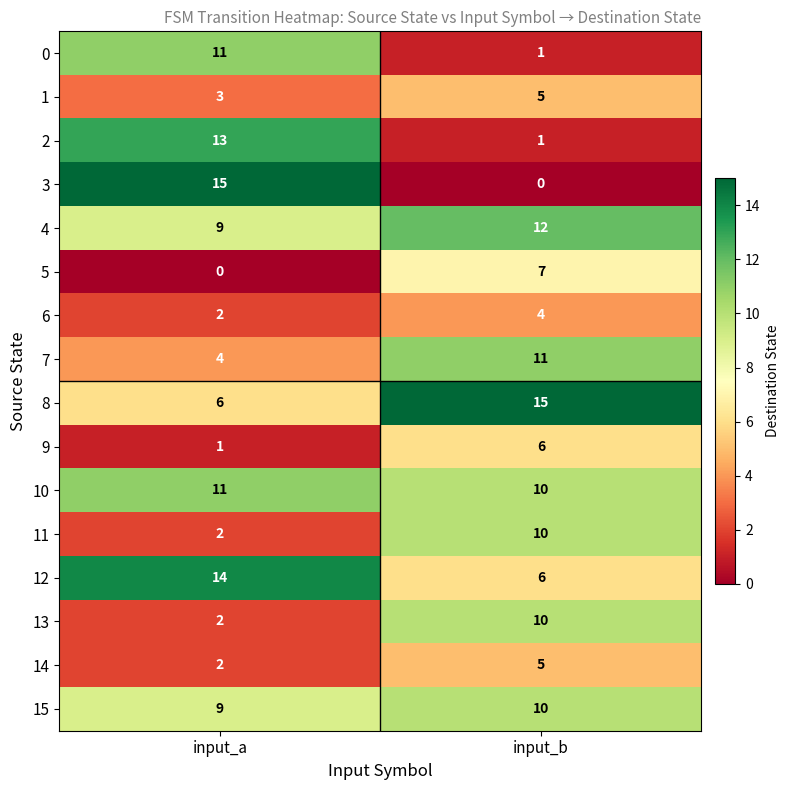

How many data points in 13 are less than 10?

1